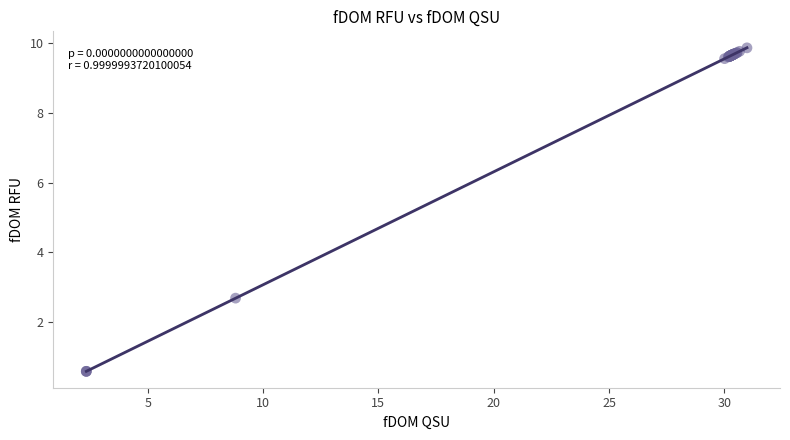

What Y value in the scatter plot is closest to 5?

2.7